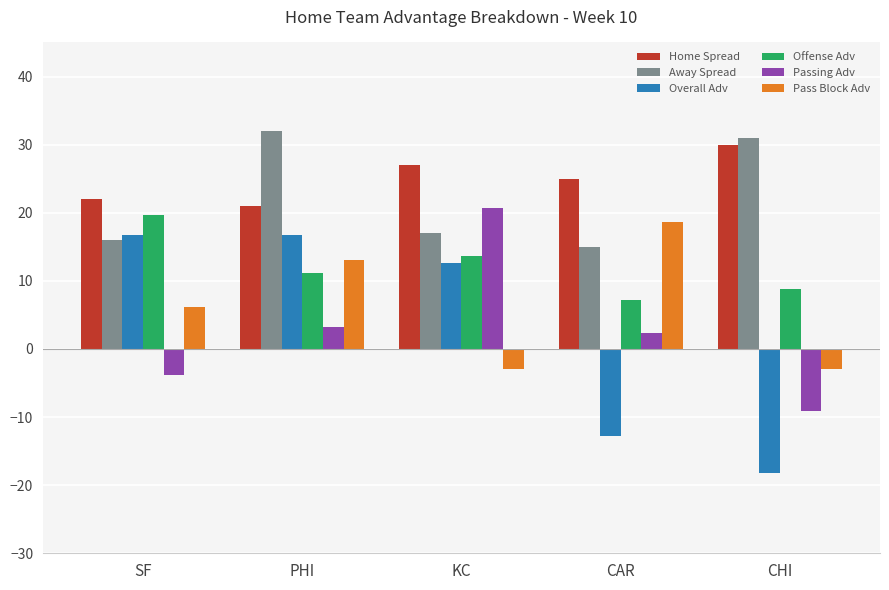

At which category is the sum across all series the highest?

PHI